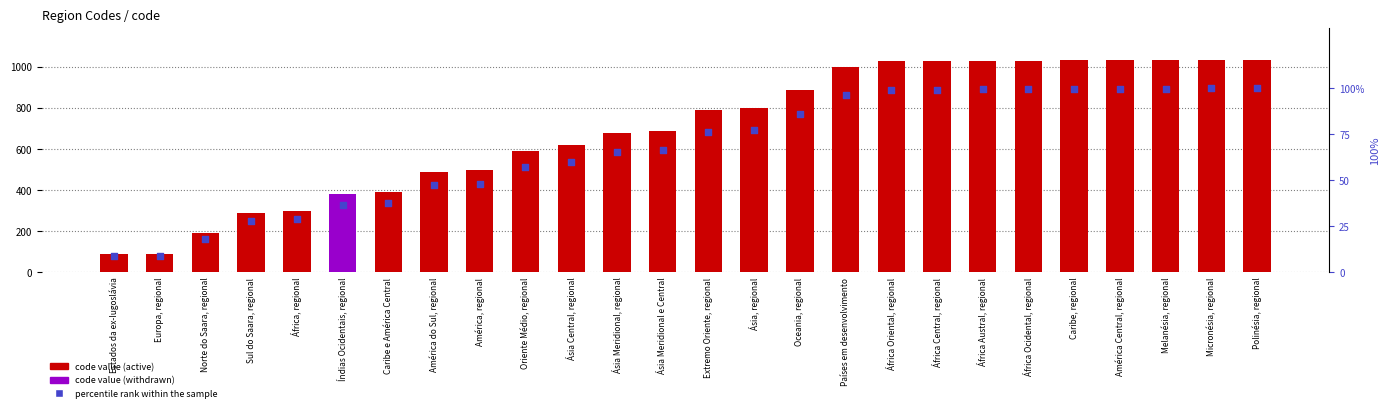

What are all the series names shown in the legend?

code value, percentile rank within the sample